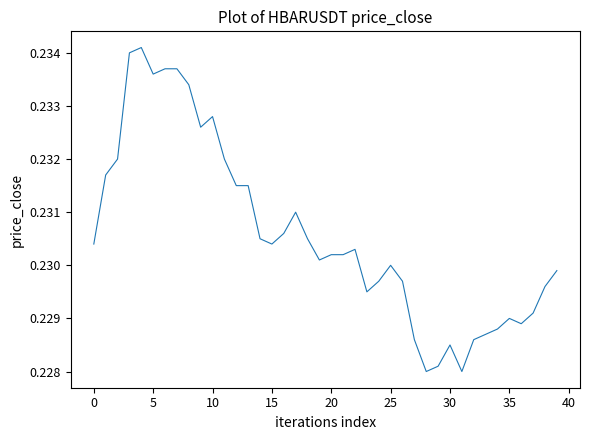

How many lines are shown in the chart?

1